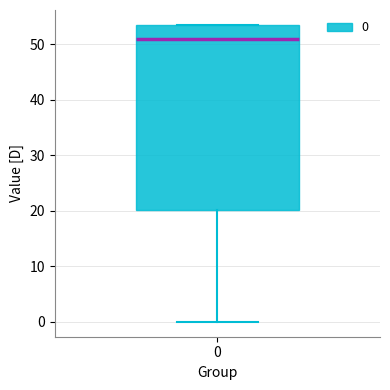

Transcribe this box plot: give where the median line is, the range the box spans, and where the two whiskers end, as read against the y-axis. The values are not printed on the chart, so give them approximately, as read against the axis.

median 51, box 20 to 54, whiskers 0 to 54